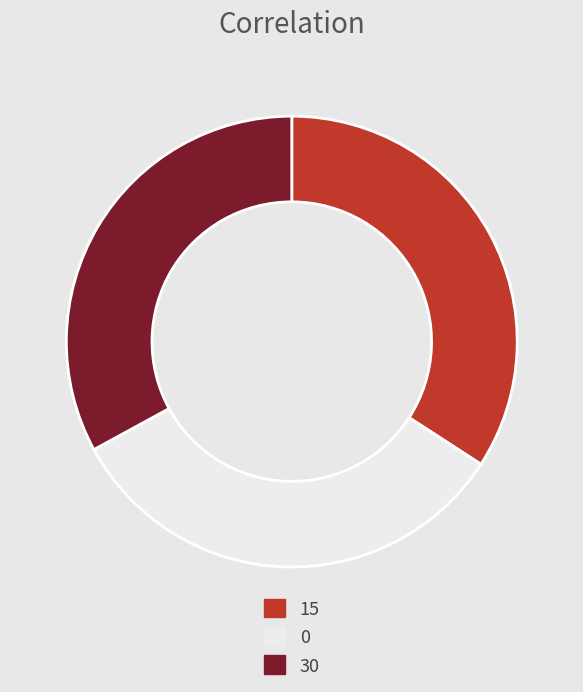

True or false: 0 accounts for 21% of the total.

False